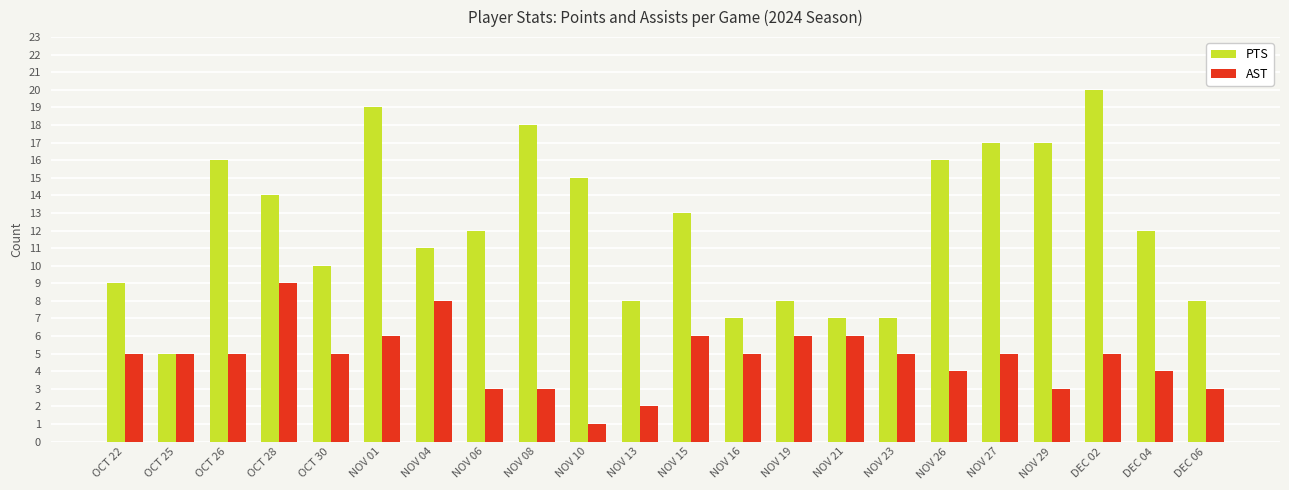

Are the bars grouped side by side (vs. stacked)?

Yes